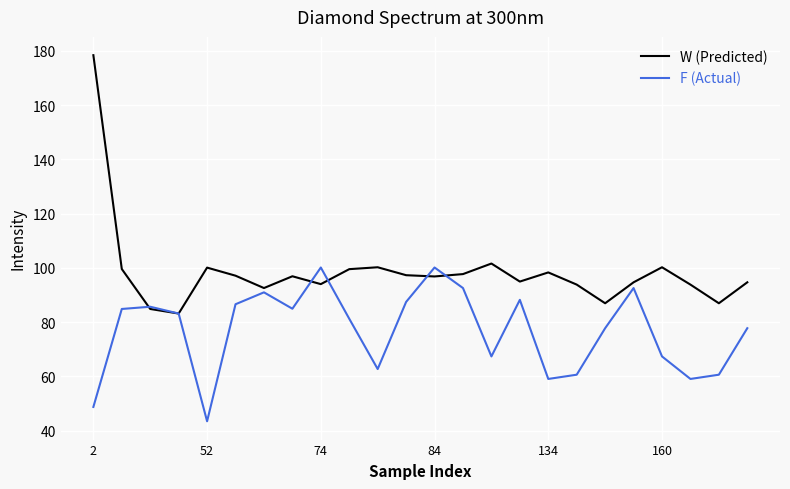

Which series has the widest spread of values?

W (Predicted)